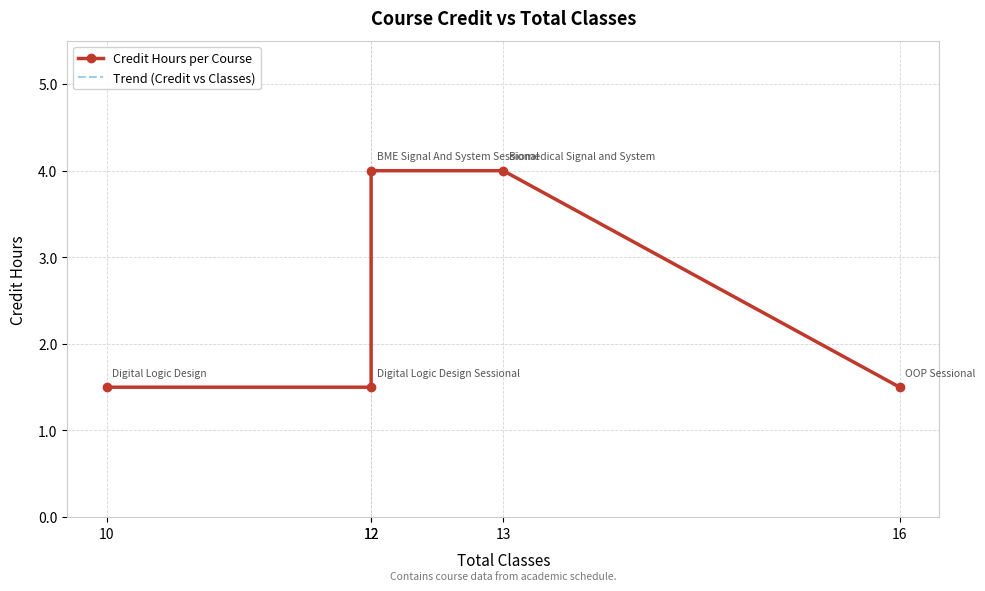

Reading left to right, list all the values displayed in this chart.

Credit Hours per Course: 10=1.5	12=1.5	12=4.0	13=4.0	16=1.5
Trend (Credit vs Classes): 10=1.5	12=1.5	12=4.0	13=4.0	16=1.5